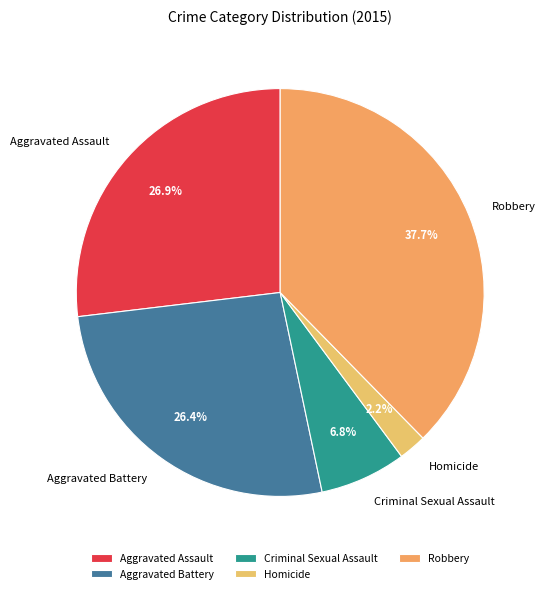

What is the smallest slice in the pie chart?

Homicide